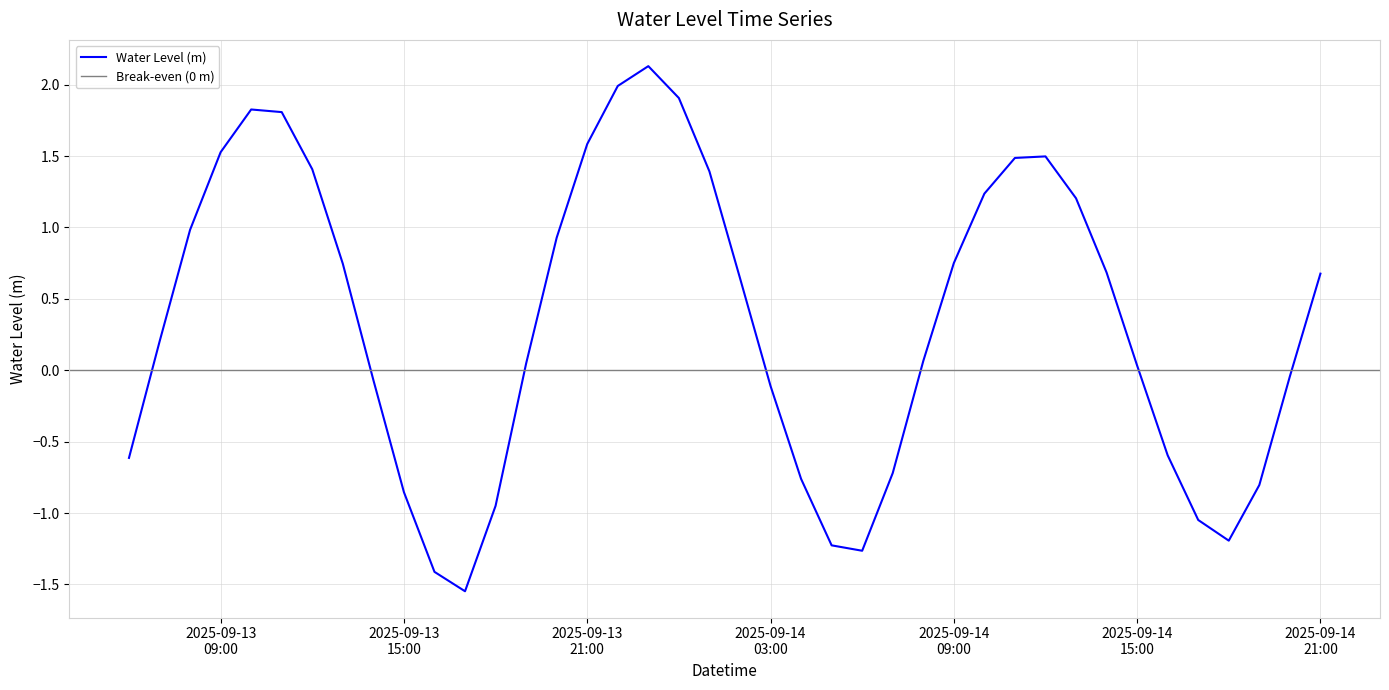

Rank the categories by value from highest to lowest.

2025-09-13 23:00:00, 2025-09-13 22:00:00, 2025-09-14 00:00:00, 2025-09-13 10:00:00, 2025-09-13 11:00:00, 2025-09-13 21:00:00, 2025-09-13 09:00:00, 2025-09-14 12:00:00, 2025-09-14 11:00:00, 2025-09-13 12:00:00, 2025-09-14 01:00:00, 2025-09-14 10:00:00, 2025-09-14 13:00:00, 2025-09-13 08:00:00, 2025-09-13 20:00:00, 2025-09-14 09:00:00, 2025-09-13 13:00:00, 2025-09-14 14:00:00, 2025-09-14 21:00:00, 2025-09-14 02:00:00, 2025-09-13 07:00:00, 2025-09-14 08:00:00, 2025-09-13 19:00:00, 2025-09-14 15:00:00, 2025-09-14 20:00:00, 2025-09-13 14:00:00, 2025-09-14 03:00:00, 2025-09-14 16:00:00, 2025-09-13 06:00:00, 2025-09-14 07:00:00, 2025-09-14 04:00:00, 2025-09-14 19:00:00, 2025-09-13 15:00:00, 2025-09-13 18:00:00, 2025-09-14 17:00:00, 2025-09-14 18:00:00, 2025-09-14 05:00:00, 2025-09-14 06:00:00, 2025-09-13 16:00:00, 2025-09-13 17:00:00